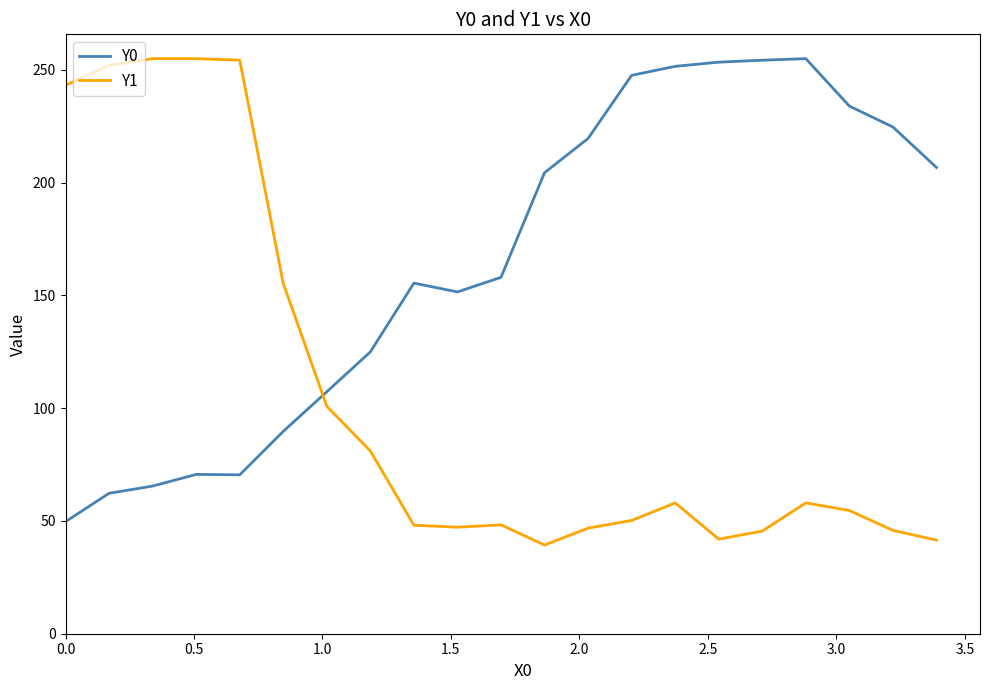

Rank the series by their average value, from lowest to highest.

Y1, Y0